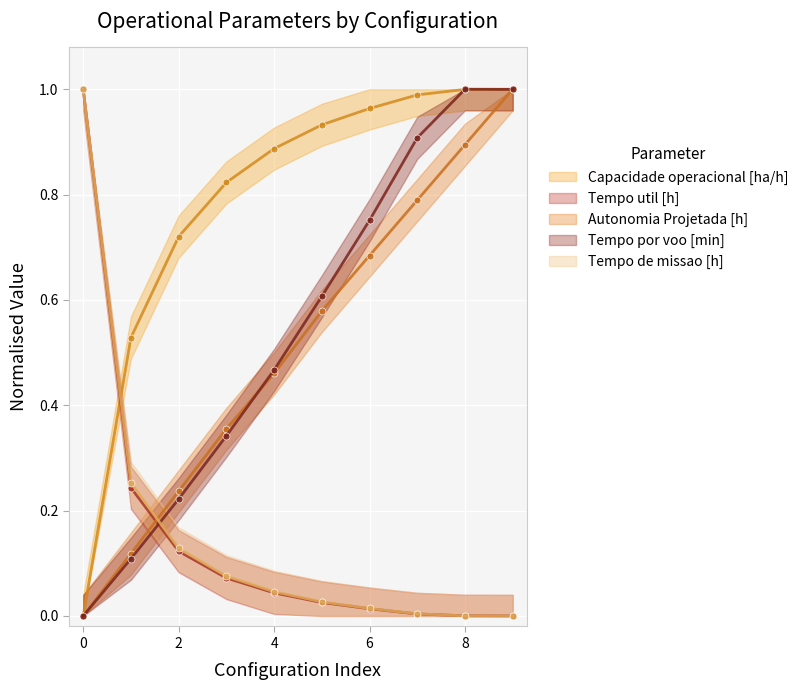

How many data points in Tempo de missao [h] are above 0?

9